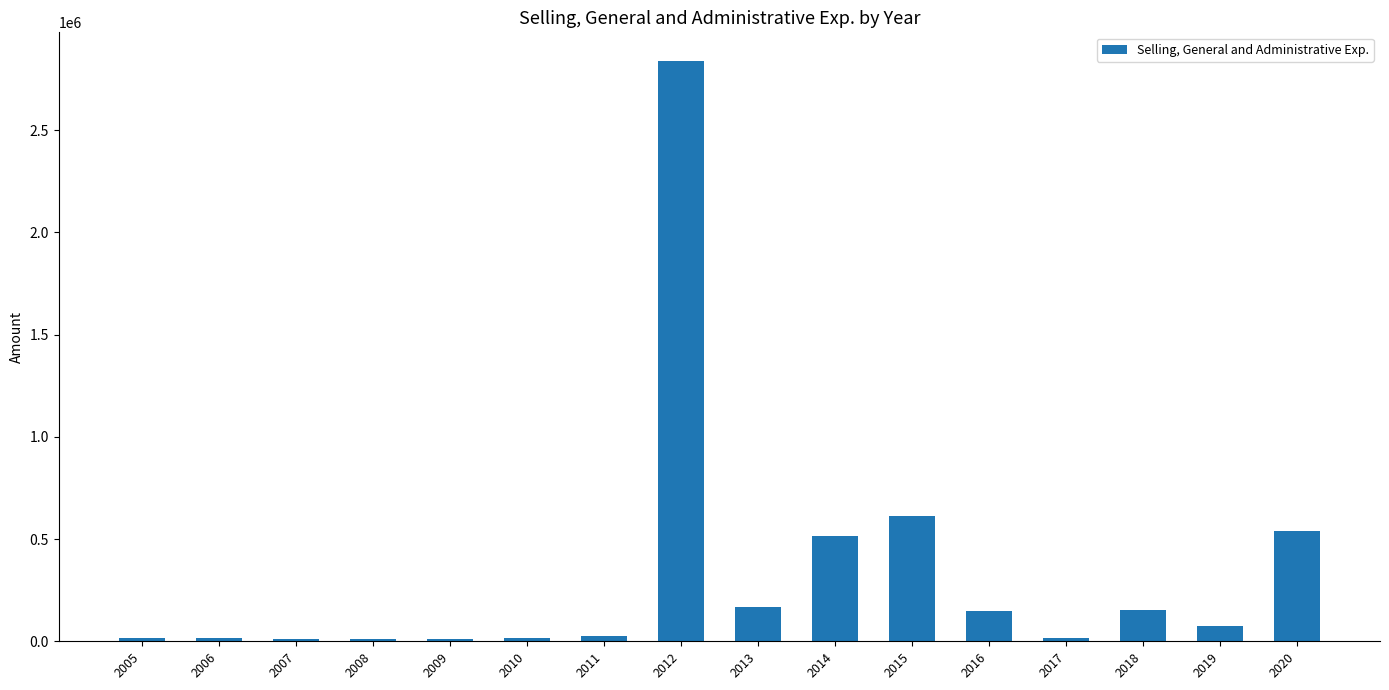

What value does the data have at 2010?

18014